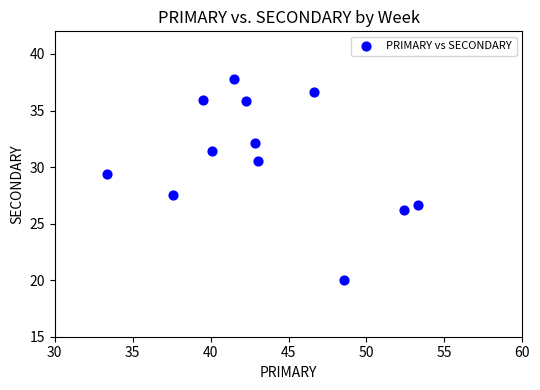

What is the range of X values (max minus min)?

20.0